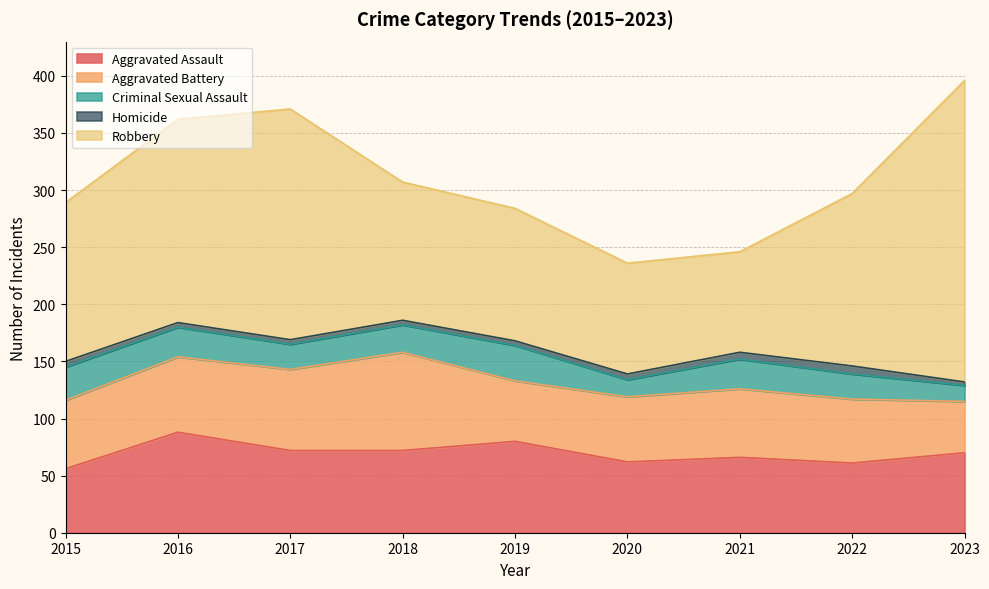

What is the difference between the second highest and minimum values in the Aggravated Battery series?

26